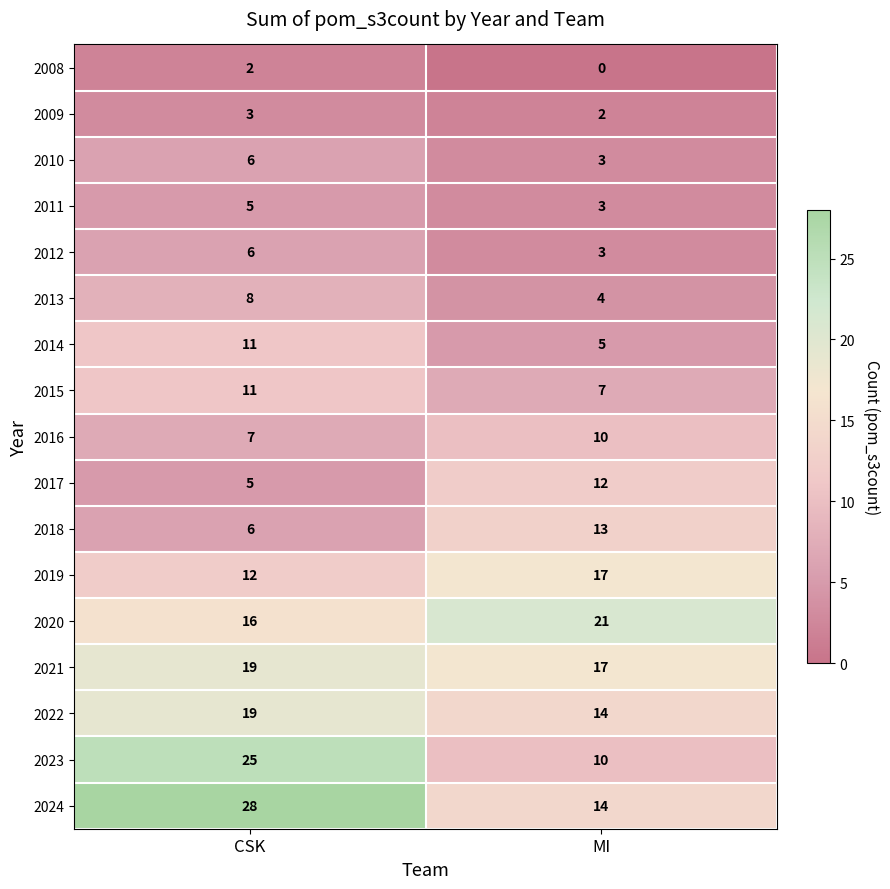

What is the greatest value displayed?

28